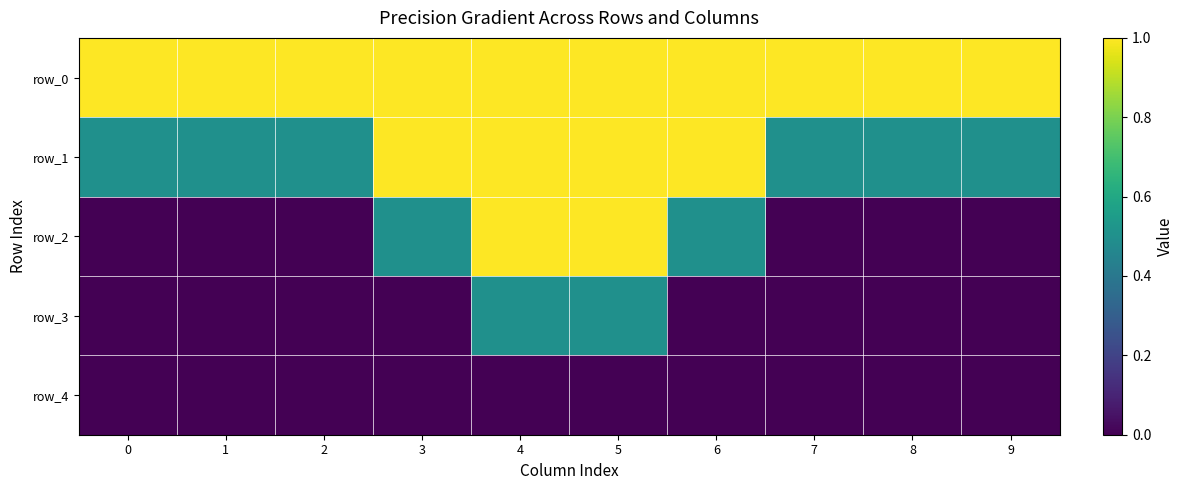

Which series has the largest range (max minus min)?

row_2